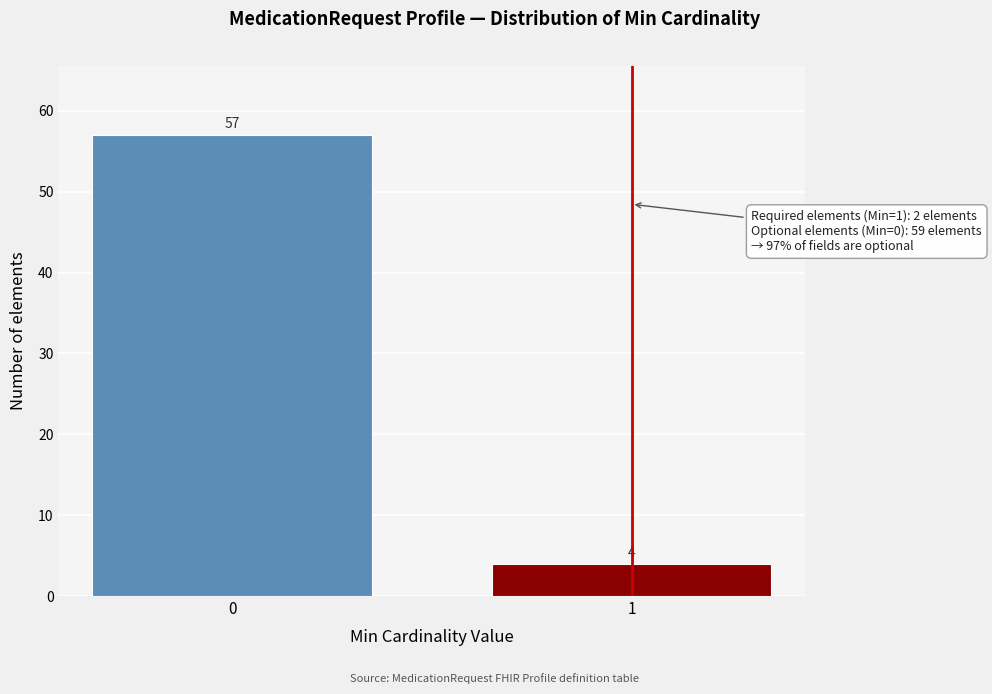

Reading right to left, transcribe all the data shown in this chart.

1=4	0=57